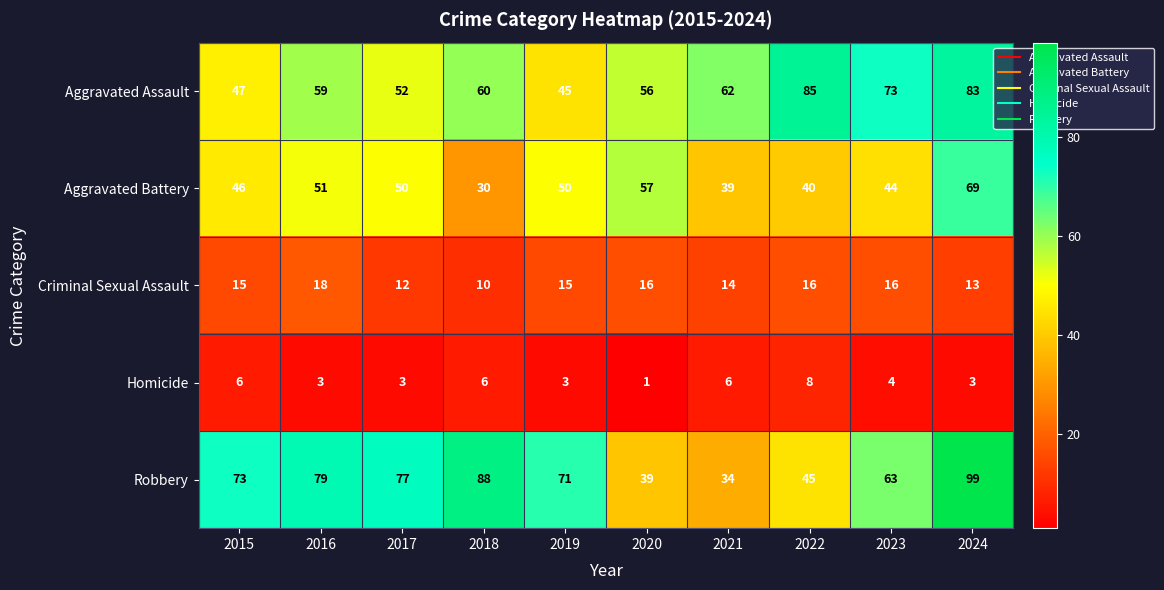

What is the difference between the maximum and second lowest values in the Criminal Sexual Assault series?

6